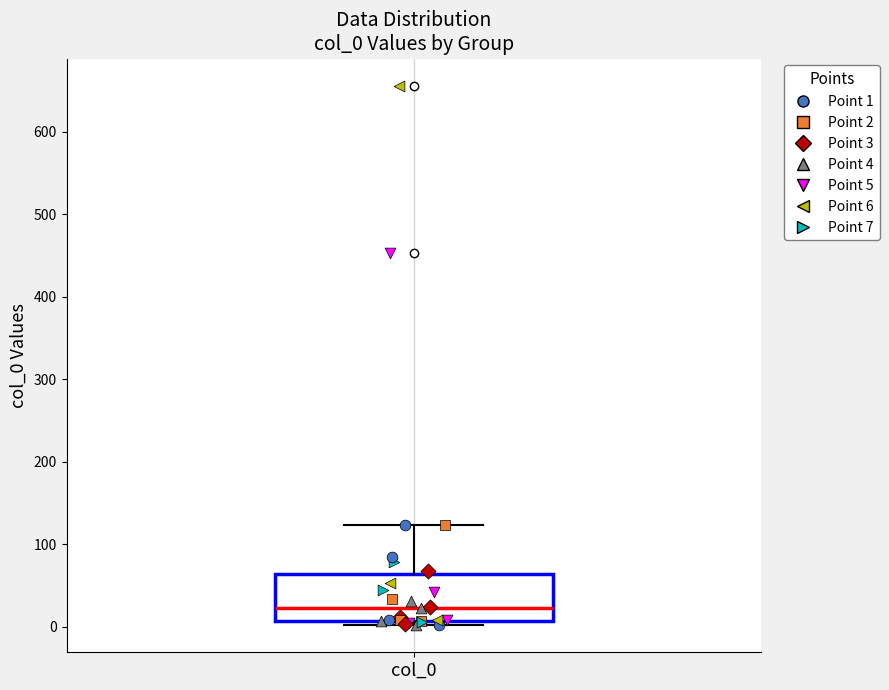

Transcribe this box plot: give where the median line is, the range the box spans, and where the two whiskers end, as read against the y-axis. The values are not printed on the chart, so give them approximately, as read against the axis.

median 20, box 10 to 60, whiskers 0 to 120